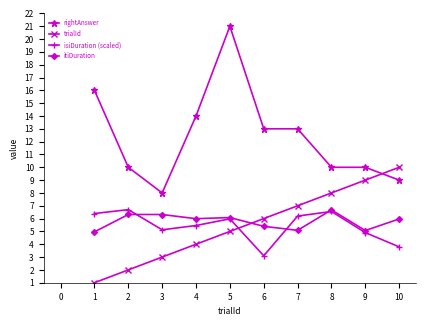

List the labels in order of trialId value, largest first.

10, 9, 8, 7, 6, 5, 4, 3, 2, 1